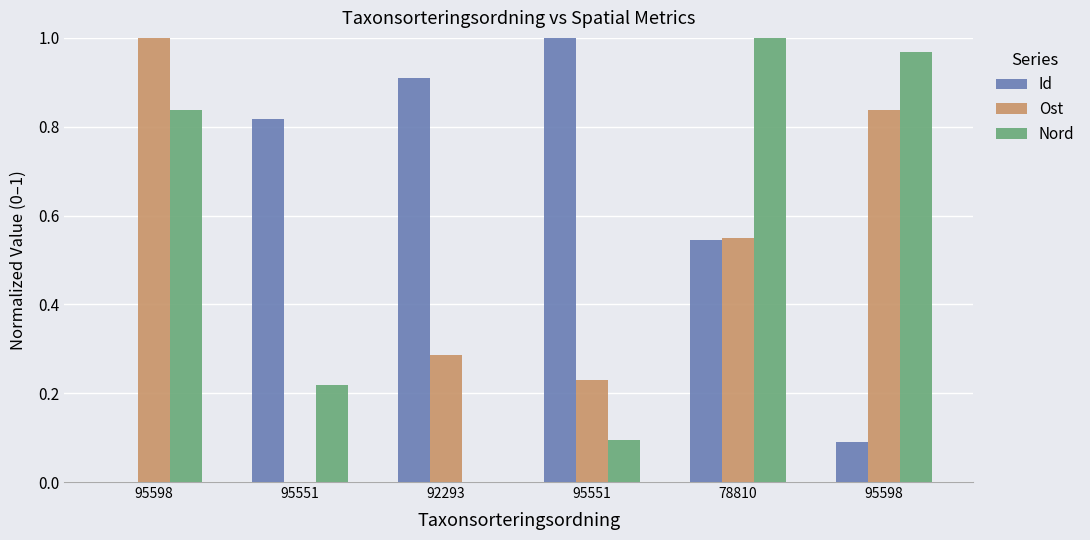

Which series has the largest total across all categories?

Id